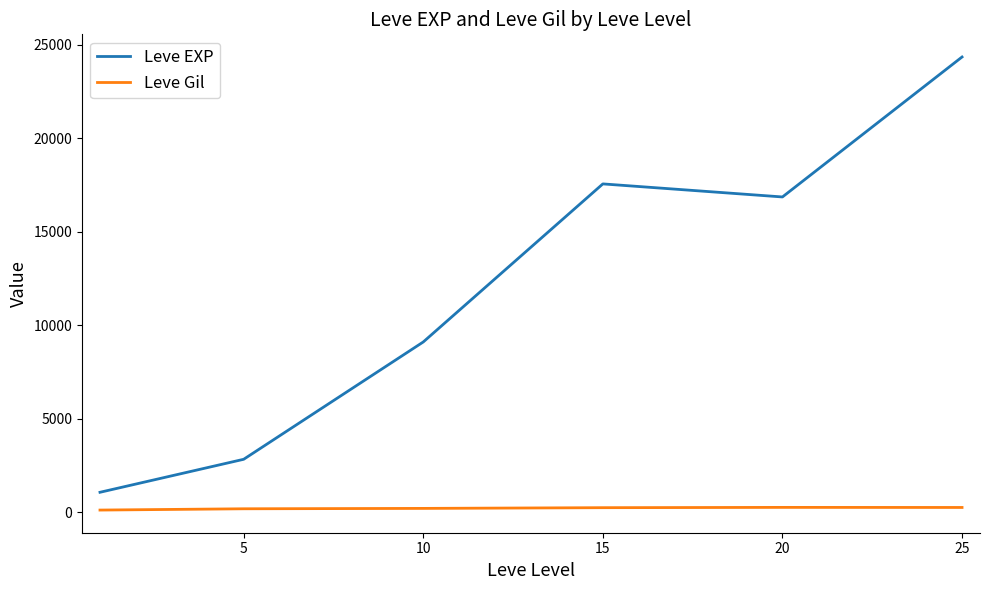

What is the difference between the maximum and minimum values in the Leve EXP series?

23288.3